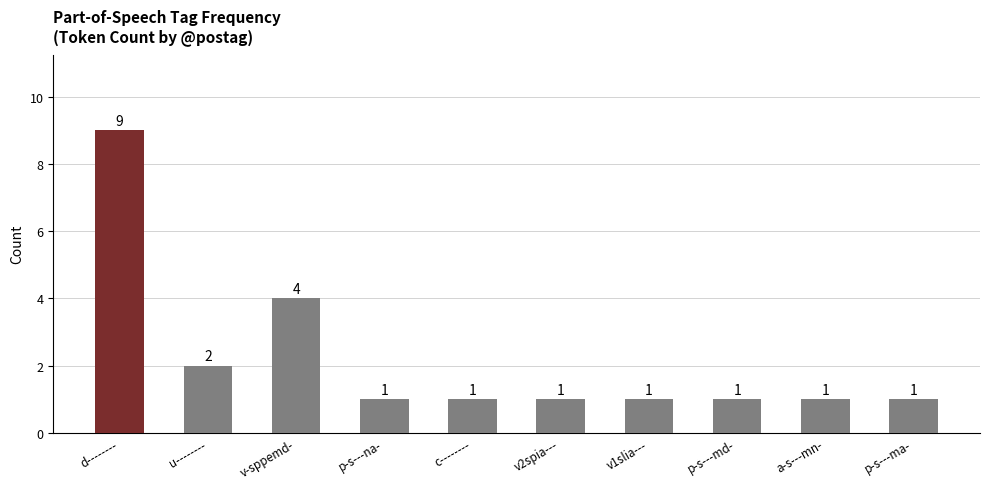

Approximately how many times larger is the value at c-------- compared to u--------?

0.5